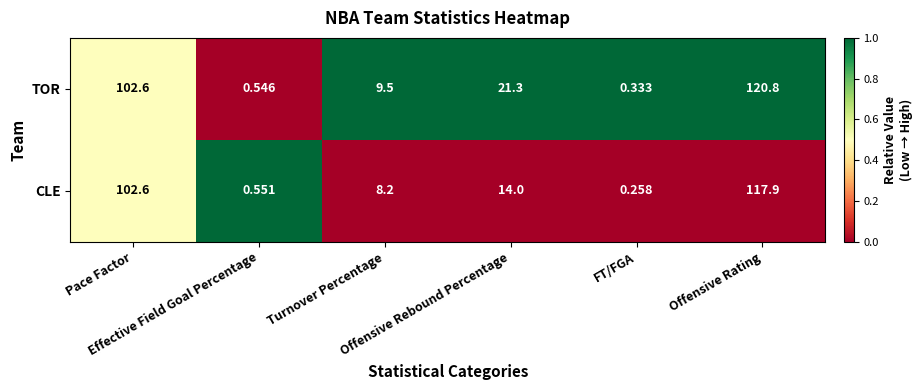

How many categories are shown in the chart?

6